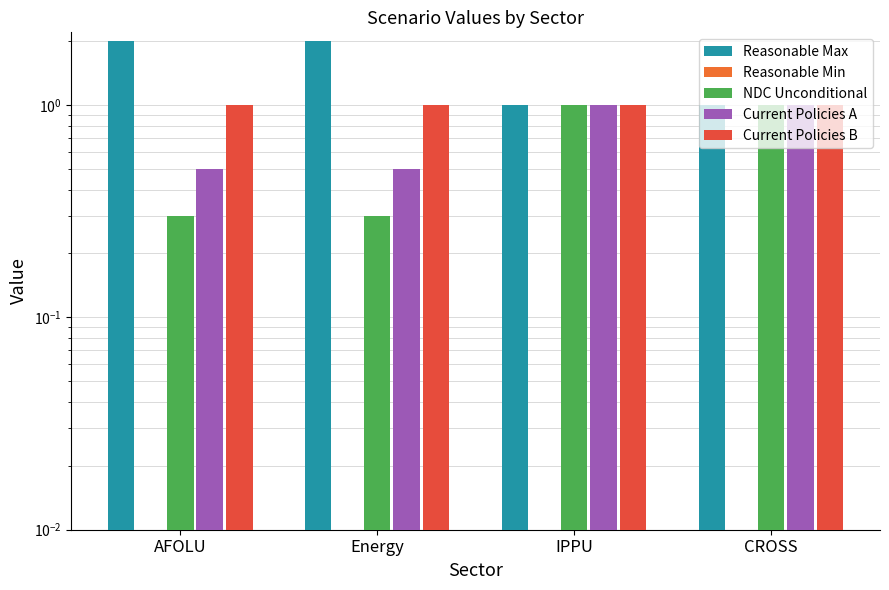

What are all the series names shown in the legend?

Reasonable Max, Reasonable Min, NDC Unconditional, Current Policies A, Current Policies B